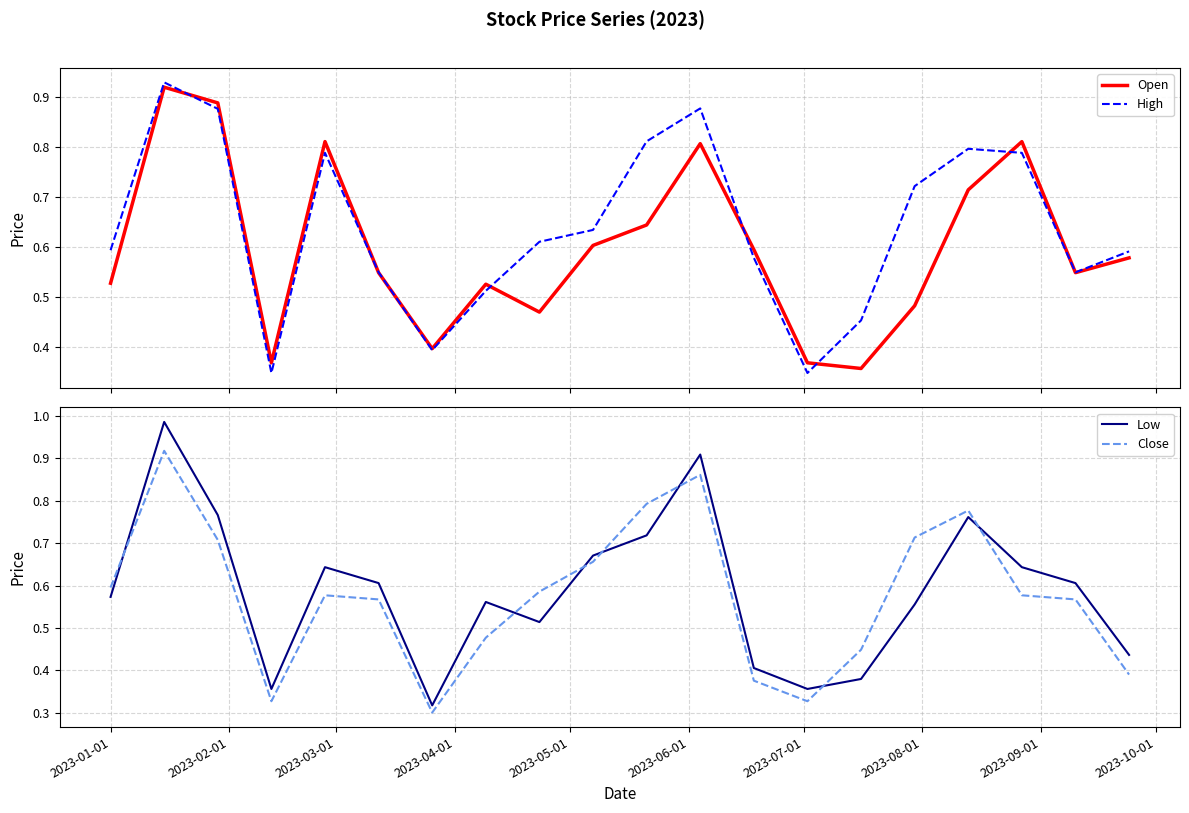

What is the difference between the second highest and second lowest values in the Close series?

0.5